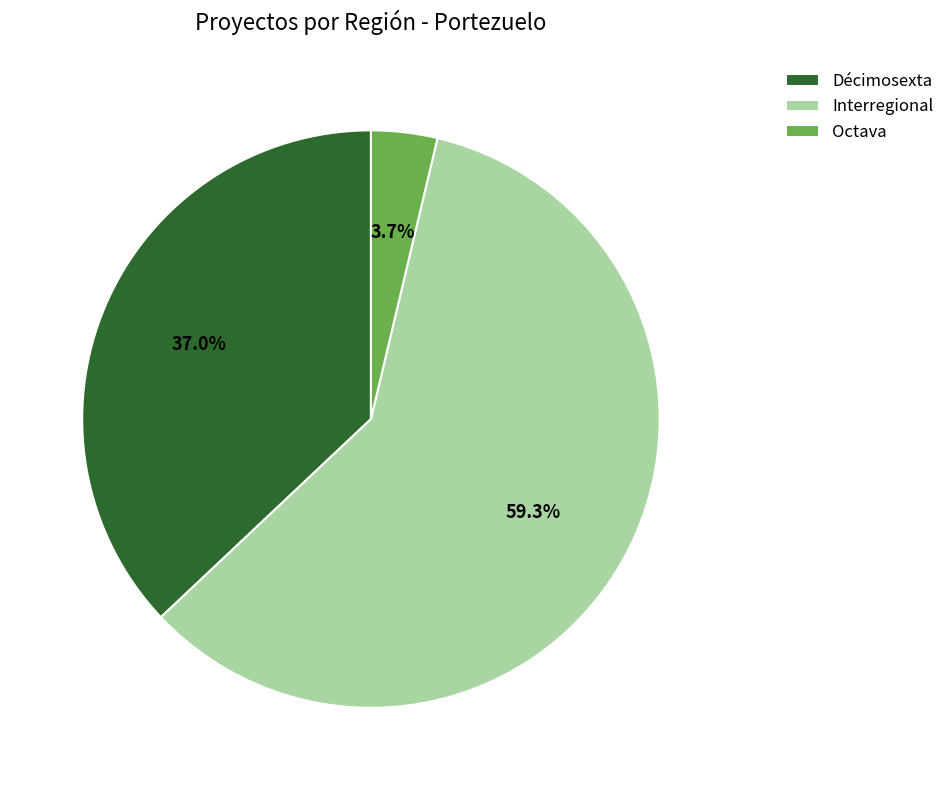

To the nearest percent, what is the difference between the largest and smallest slice percentages?

56%